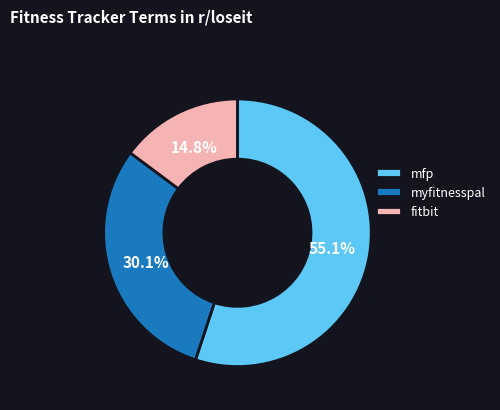

To the nearest percent, what percentage of the pie is fitbit?

15%